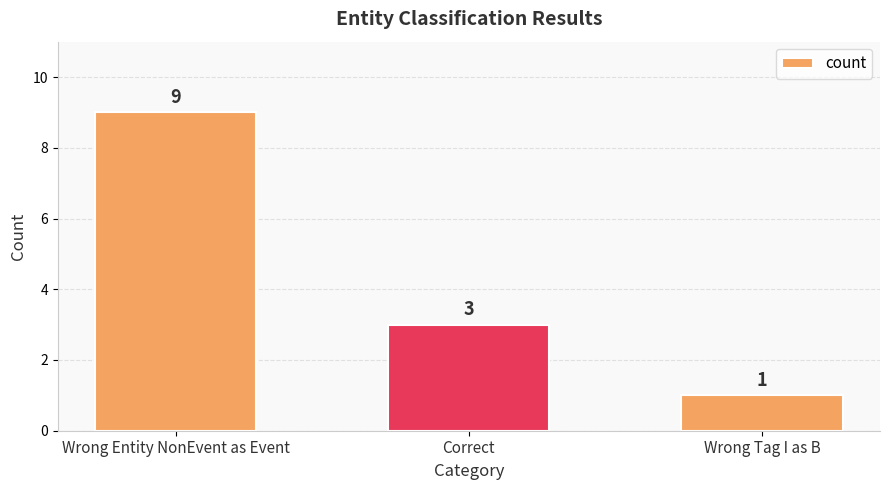

Are the bars horizontal?

No